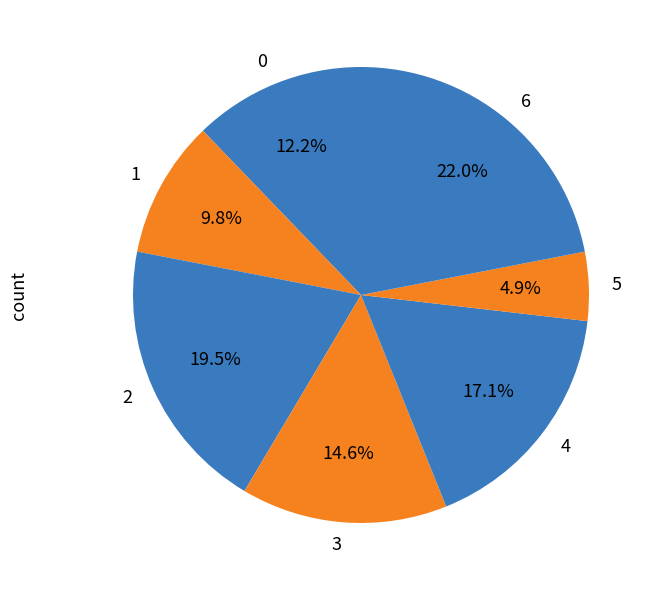

What portion of the pie excludes 5?

95.1%